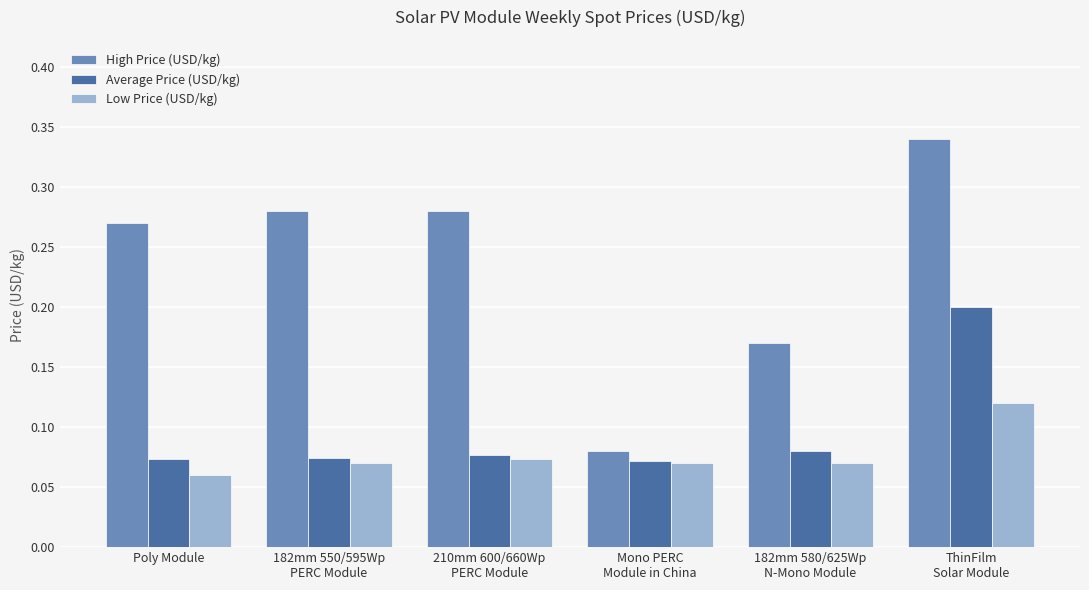

How many categories are shown in the chart?

6